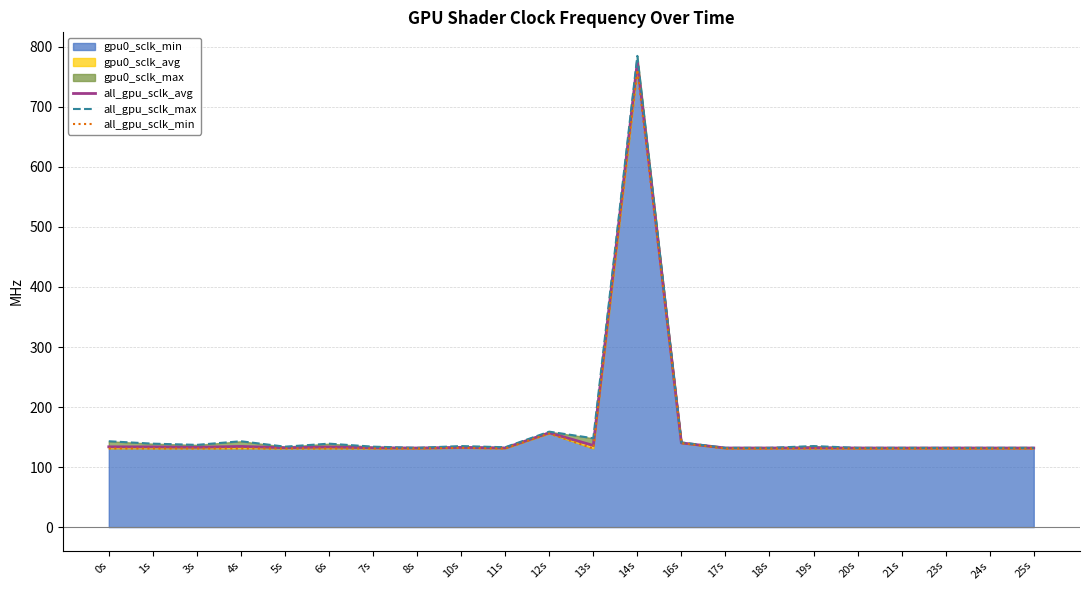

At 18s, list the series in order from largest to smallest.

all_gpu_sclk_max, all_gpu_sclk_avg, all_gpu_sclk_min